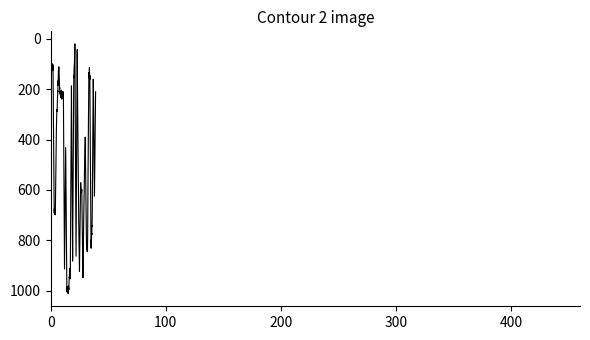

What is the greatest value displayed?

1011.8